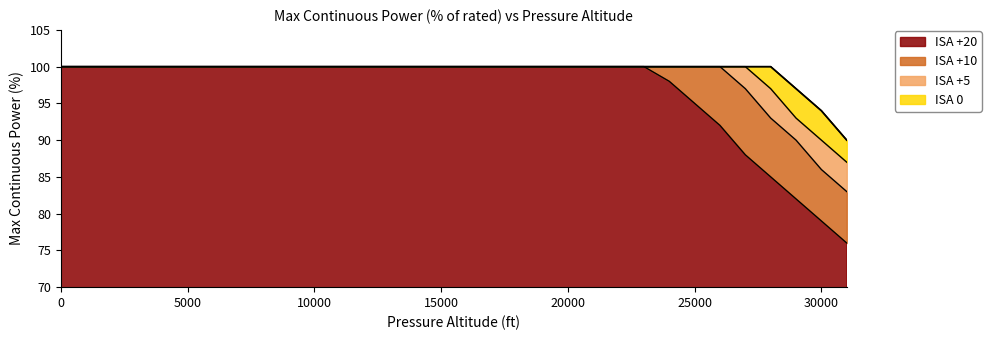

Count the number of categories in the chart.

17